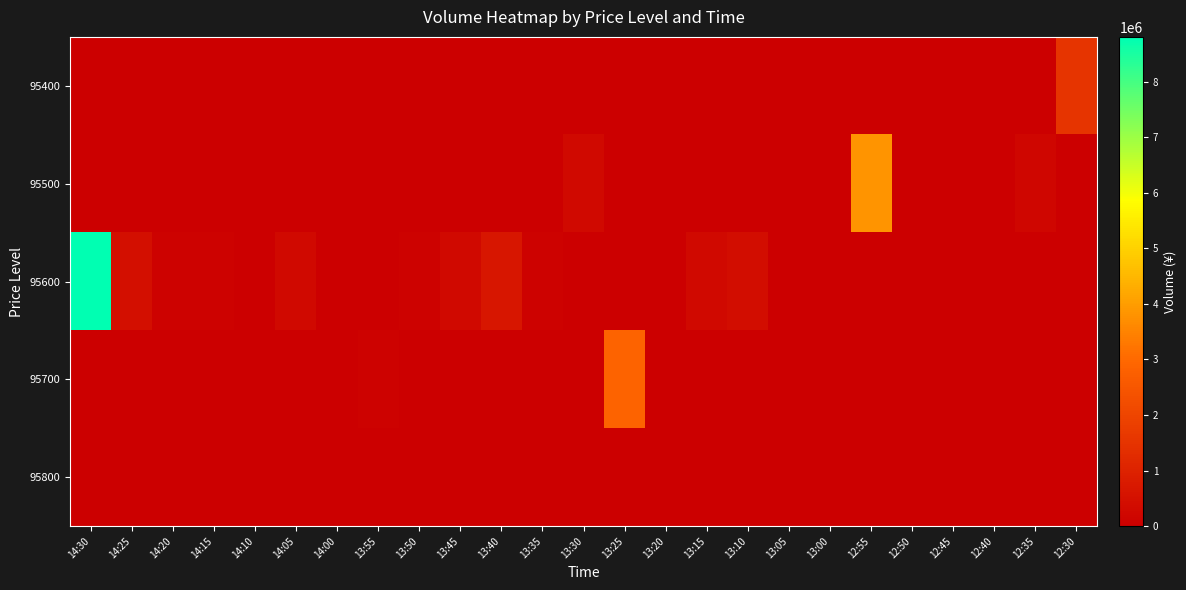

Reading left to right, extract all data points from this chart.

95400: 14:30=0	14:25=0	14:20=0	14:15=0	14:10=0	14:05=0	14:00=0	13:55=0	13:50=0	13:45=0	13:40=0	13:35=0	13:30=0	13:25=0	13:20=0	13:15=0	13:10=0	13:05=0	13:00=0	12:55=0	12:50=0	12:45=0	12:40=0	12:35=0	12:30=1526700
95500: 14:30=0	14:25=0	14:20=0	14:15=0	14:10=0	14:05=0	14:00=0	13:55=0	13:50=0	13:45=0	13:40=0	13:35=0	13:30=286500	13:25=0	13:20=0	13:15=0	13:10=0	13:05=0	13:00=0	12:55=3826100	12:50=0	12:45=0	12:40=0	12:35=191000	12:30=0
95600: 14:30=8804300	14:25=478000	14:20=95600	14:15=95600	14:10=0	14:05=286800	14:00=0	13:55=0	13:50=95600	13:45=287000	13:40=669300	13:35=95600	13:30=0	13:25=0	13:20=0	13:15=286800	13:10=382400	13:05=0	13:00=0	12:55=0	12:50=0	12:45=0	12:40=0	12:35=0	12:30=0
95700: 14:30=0	14:25=0	14:20=0	14:15=0	14:10=0	14:05=0	14:00=0	13:55=95700	13:50=0	13:45=0	13:40=0	13:35=0	13:30=0	13:25=2871000	13:20=0	13:15=0	13:10=0	13:05=0	13:00=0	12:55=0	12:50=0	12:45=0	12:40=0	12:35=0	12:30=0
95800: 14:30=0	14:25=0	14:20=0	14:15=0	14:10=0	14:05=0	14:00=0	13:55=0	13:50=0	13:45=0	13:40=0	13:35=0	13:30=0	13:25=0	13:20=0	13:15=0	13:10=0	13:05=0	13:00=0	12:55=0	12:50=0	12:45=0	12:40=0	12:35=0	12:30=0